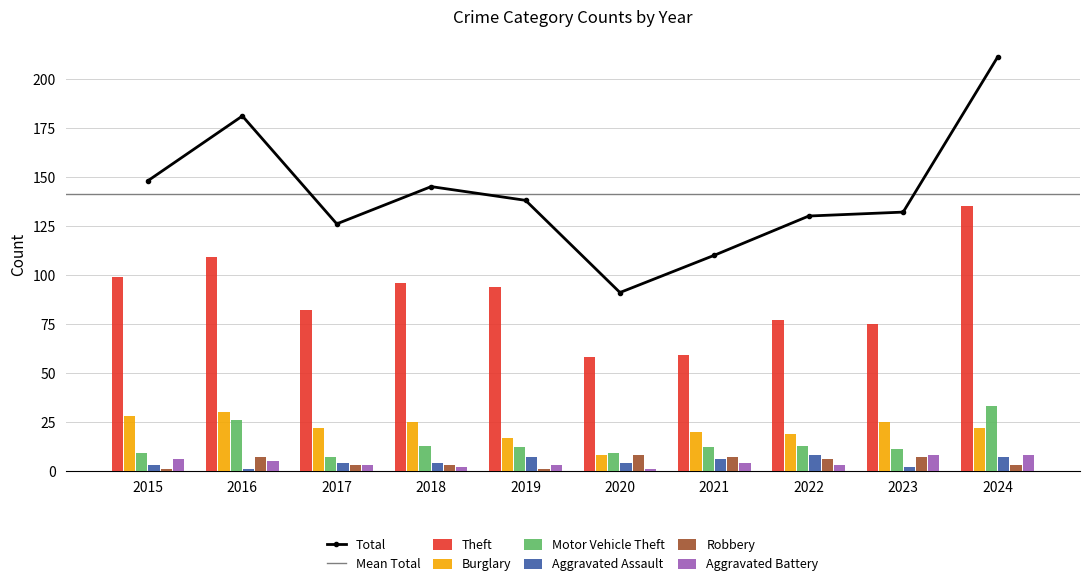

Reading left to right, extract all data points from this chart.

Theft: 2015=99	2016=109	2017=82	2018=96	2019=94	2020=58	2021=59	2022=77	2023=75	2024=135
Burglary: 2015=28	2016=30	2017=22	2018=25	2019=17	2020=8	2021=20	2022=19	2023=25	2024=22
Motor Vehicle Theft: 2015=9	2016=26	2017=7	2018=13	2019=12	2020=9	2021=12	2022=13	2023=11	2024=33
Aggravated Assault: 2015=3	2016=1	2017=4	2018=4	2019=7	2020=4	2021=6	2022=8	2023=2	2024=7
Robbery: 2015=1	2016=7	2017=3	2018=3	2019=1	2020=8	2021=7	2022=6	2023=7	2024=3
Aggravated Battery: 2015=6	2016=5	2017=3	2018=2	2019=3	2020=1	2021=4	2022=3	2023=8	2024=8